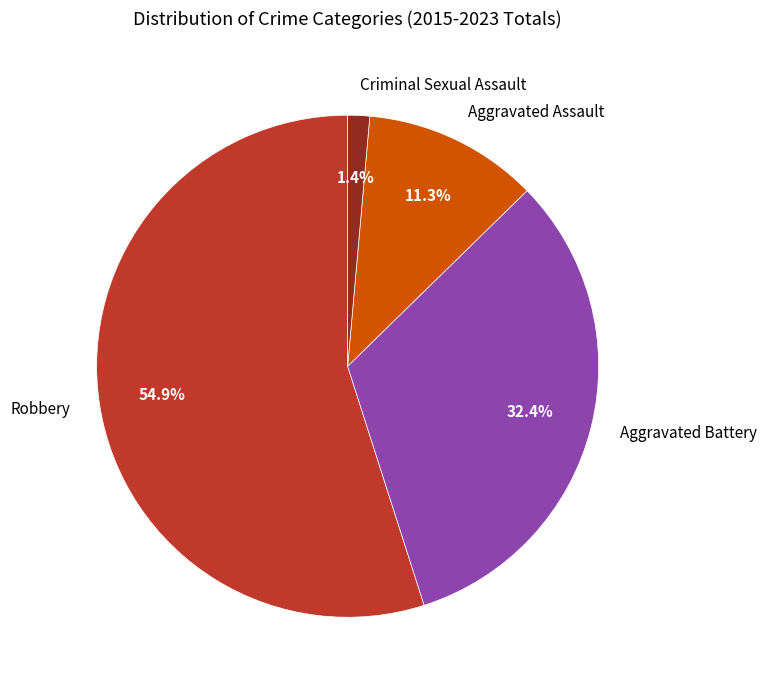

Is there any slice that represents more than half of the pie?

Yes